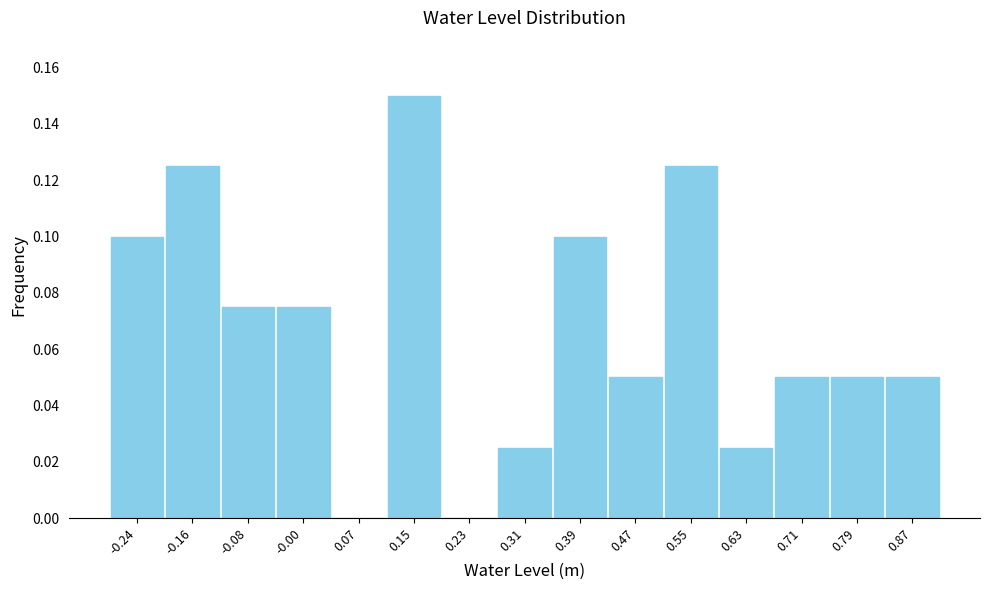

Reading left to right, transcribe this chart: for each bar, give the range it covers on the x-axis and its height. Neither the bar edges nor the heights are printed on the chart, so give them approximately, as read against the axes.

-0.28 to -0.20: 0.100
-0.20 to -0.12: 0.126
-0.12 to -0.04: 0.076
-0.04 to 0.04: 0.076
0.04 to 0.11: 0
0.11 to 0.19: 0.150
0.19 to 0.27: 0
0.27 to 0.35: 0.026
0.35 to 0.43: 0.100
0.43 to 0.51: 0.050
0.51 to 0.59: 0.126
0.59 to 0.67: 0.026
0.67 to 0.75: 0.050
0.75 to 0.83: 0.050
0.83 to 0.91: 0.050